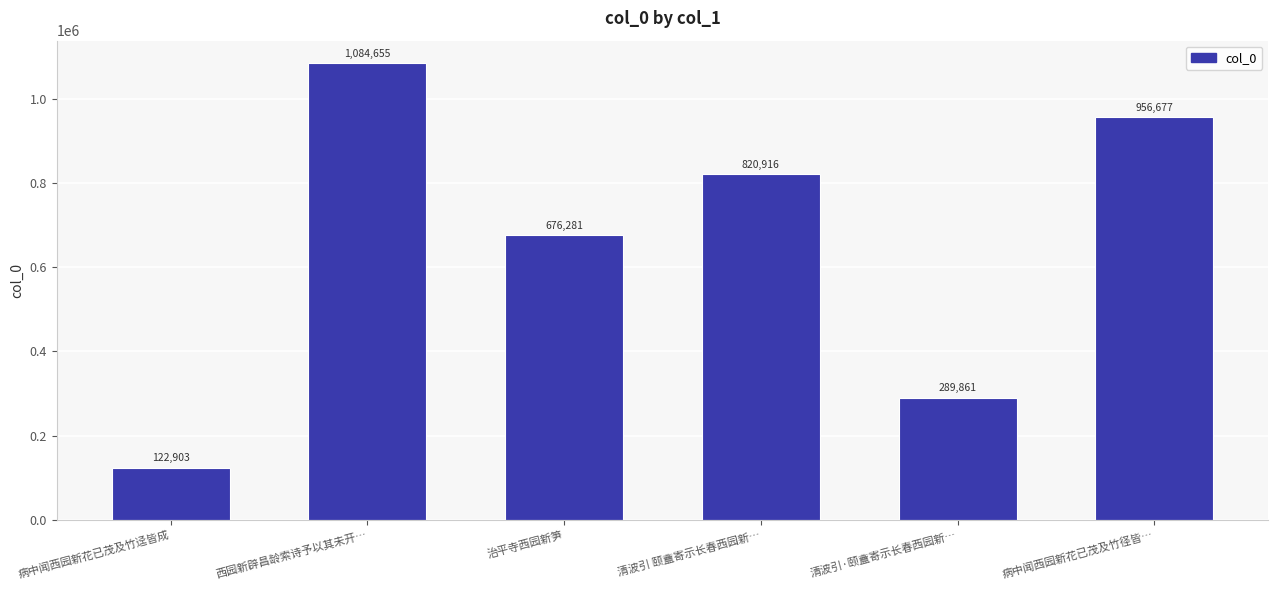

What position from the right is 病中闻西园新花已茂及竹径皆…?

1